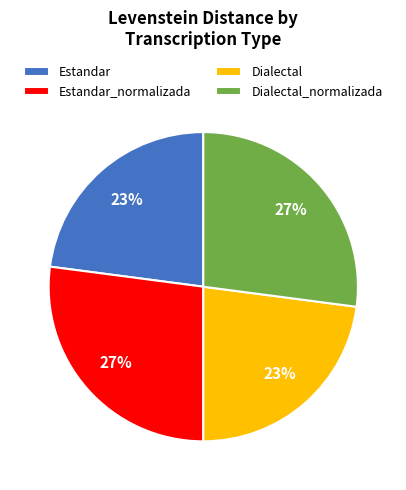

Does Dialectal represent more than half of the total?

No